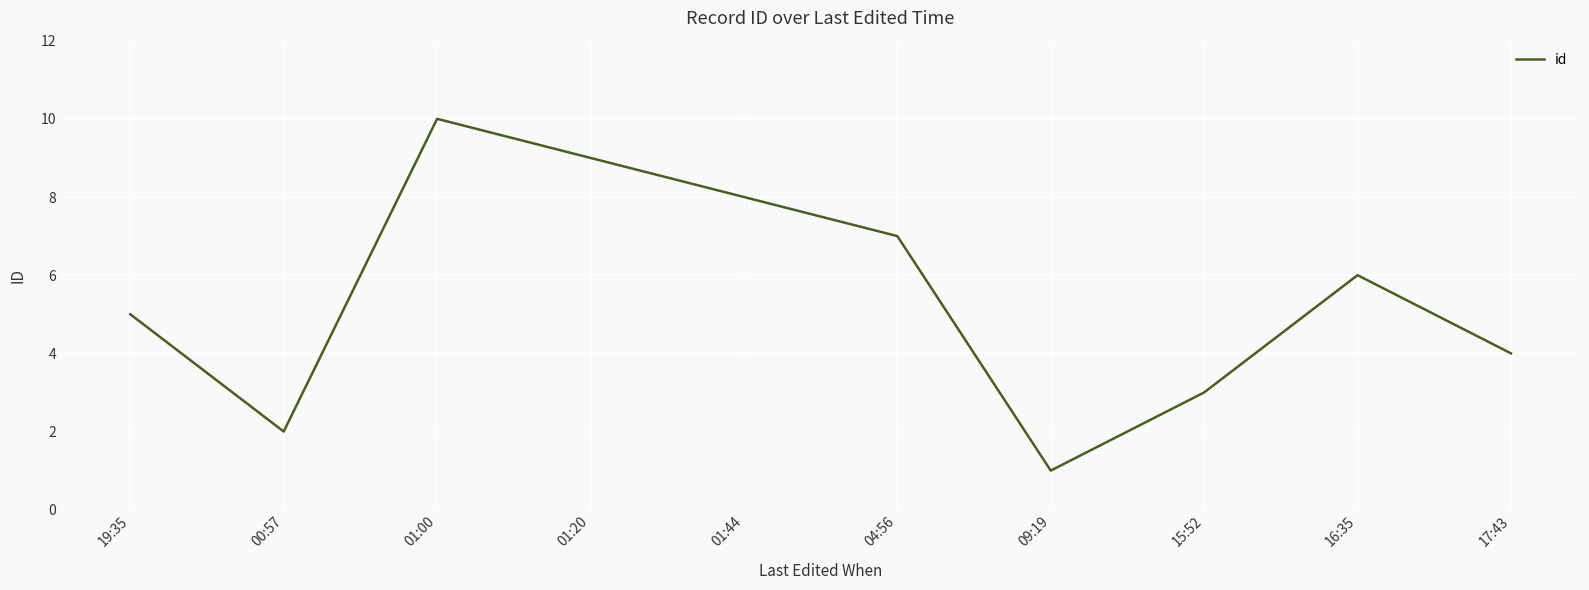

What is the difference between the maximum and second lowest values?

8